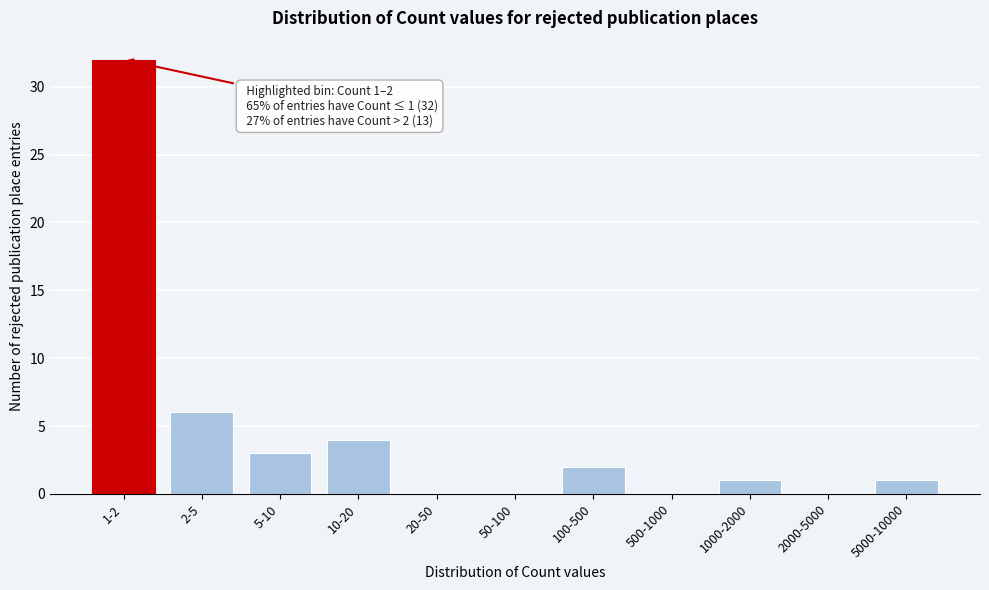

Reading right to left, list all the values displayed in this chart.

5000-10000=1	2000-5000=0	1000-2000=1	500-1000=0	100-500=2	50-100=0	20-50=0	10-20=4	5-10=3	2-5=6	1-2=32